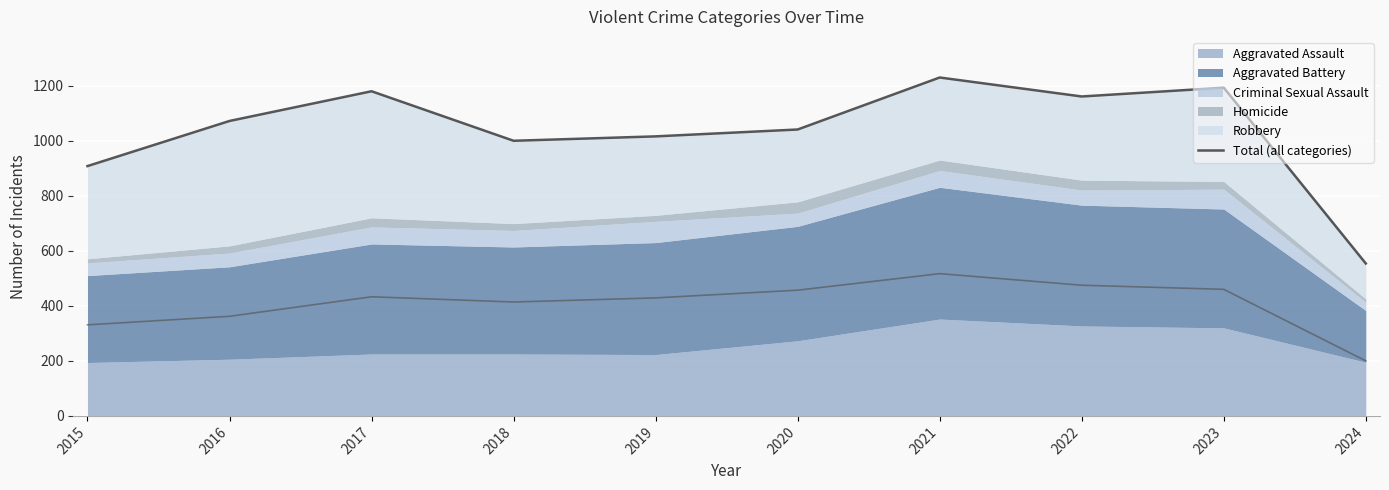

What is the ratio of the value at 2024 to the value at 2023?

0.5